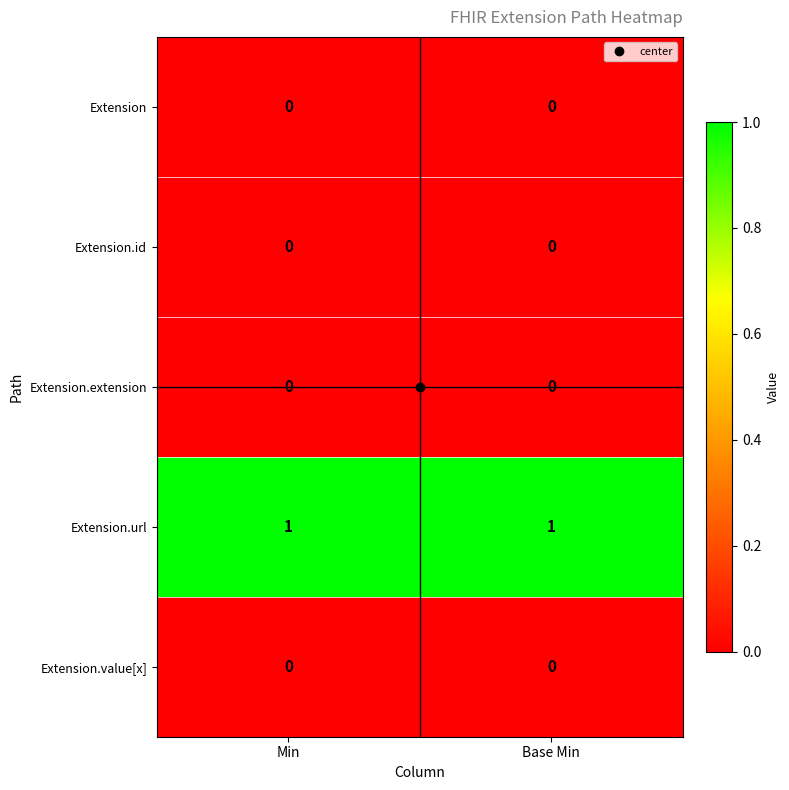

Which series has the largest total across all categories?

Extension.url